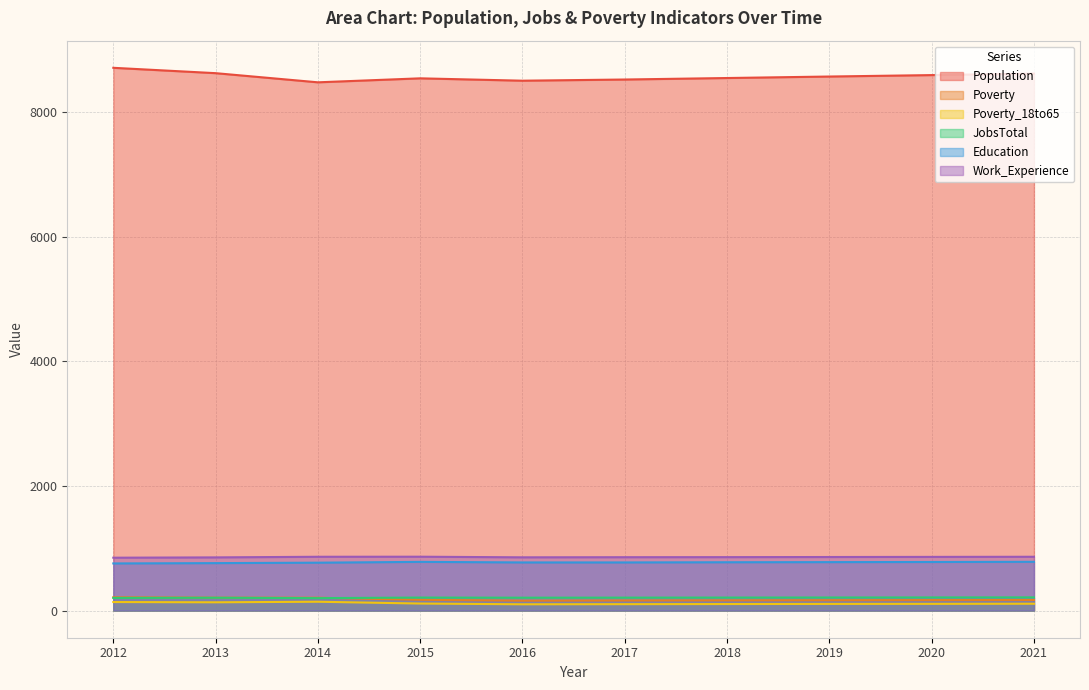

List the labels in order of Poverty value, smallest first.

2016, 2017, 2018, 2019, 2020, 2021, 2015, 2014, 2013, 2012